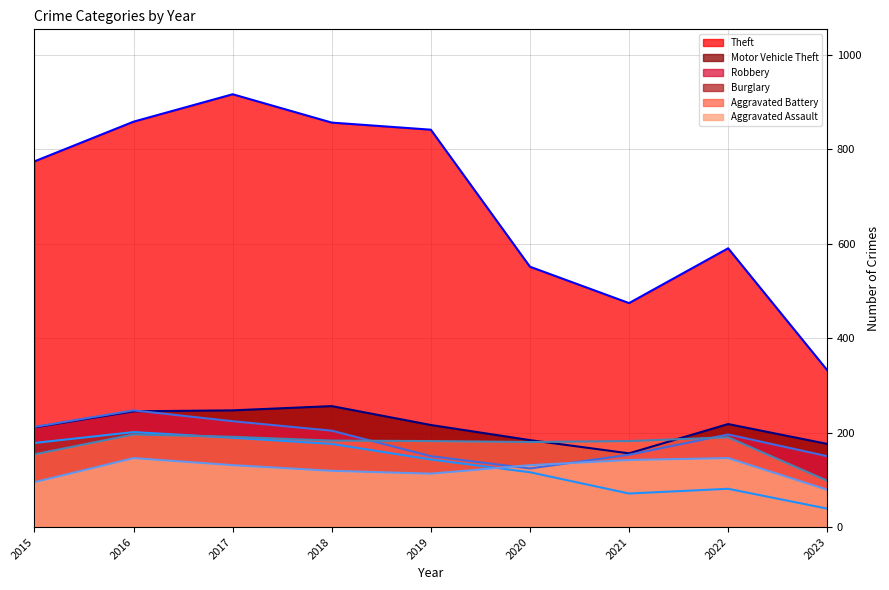

True or false: Motor Vehicle Theft (trend) and Robbery (trend) intersect in this chart.

True